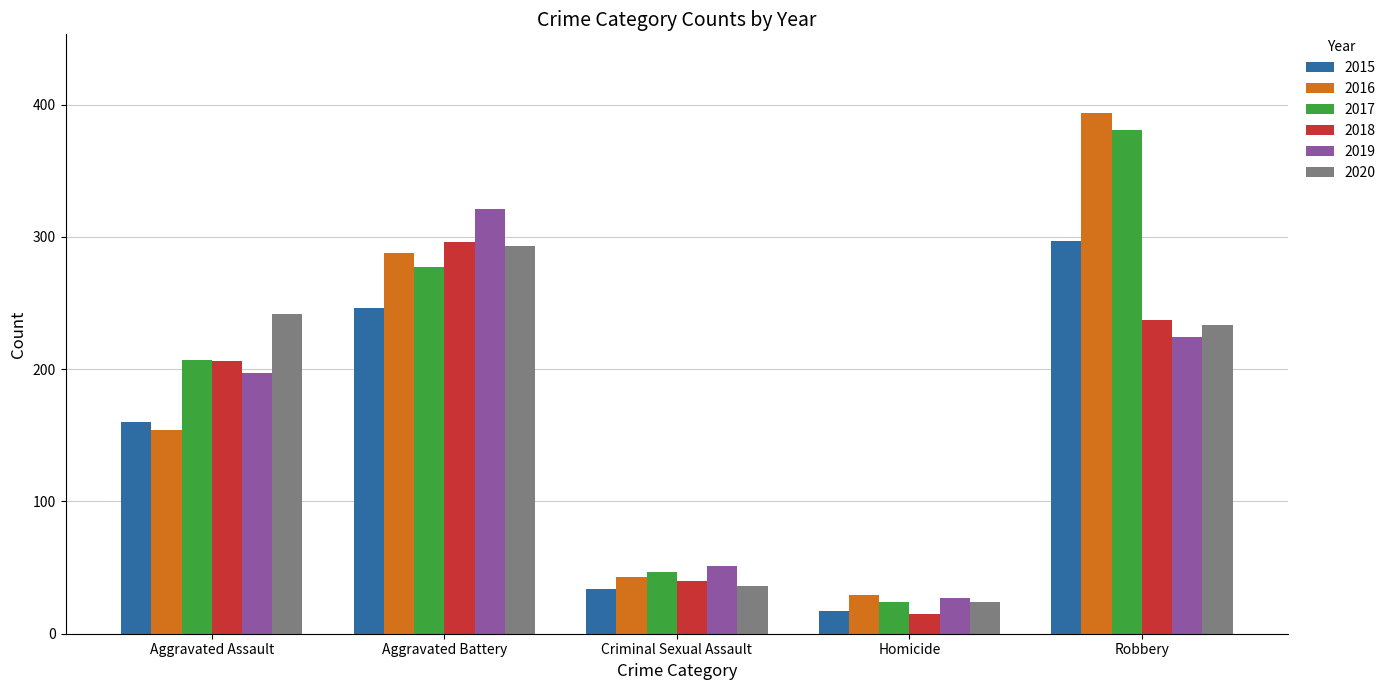

What is the approximate value of 2018 at Aggravated Assault, to the nearest 5?

205